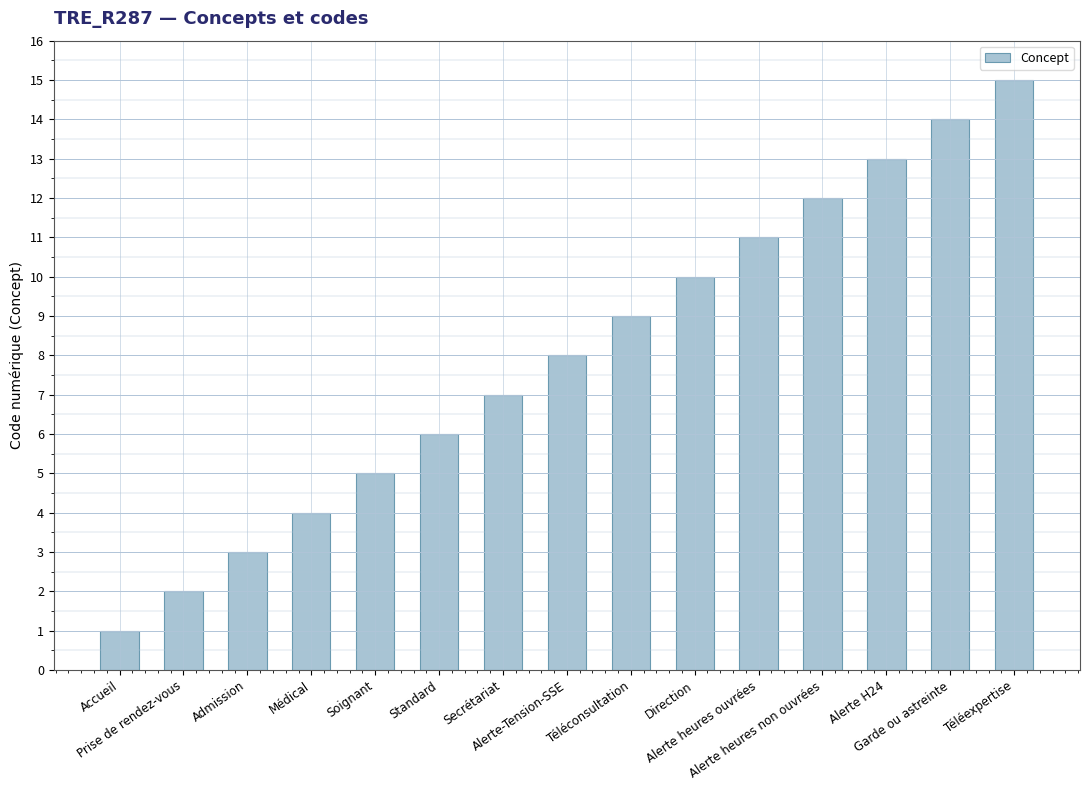

True or false: the data shows 7 at Secrétariat.

True